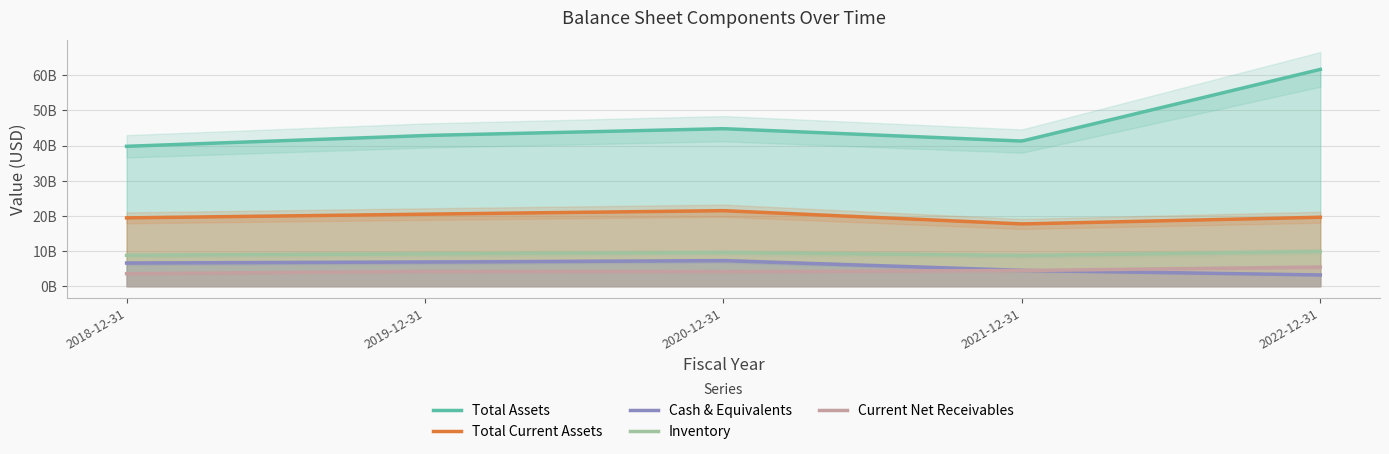

Does the chart have visible grid lines?

Yes